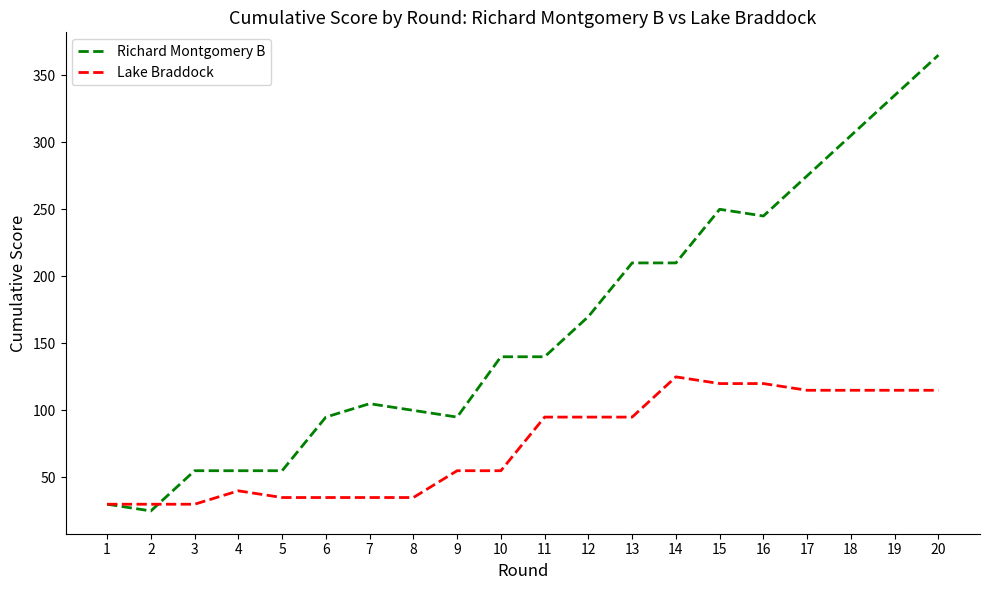

Is it true that Richard Montgomery B equals 55 at 15?

False